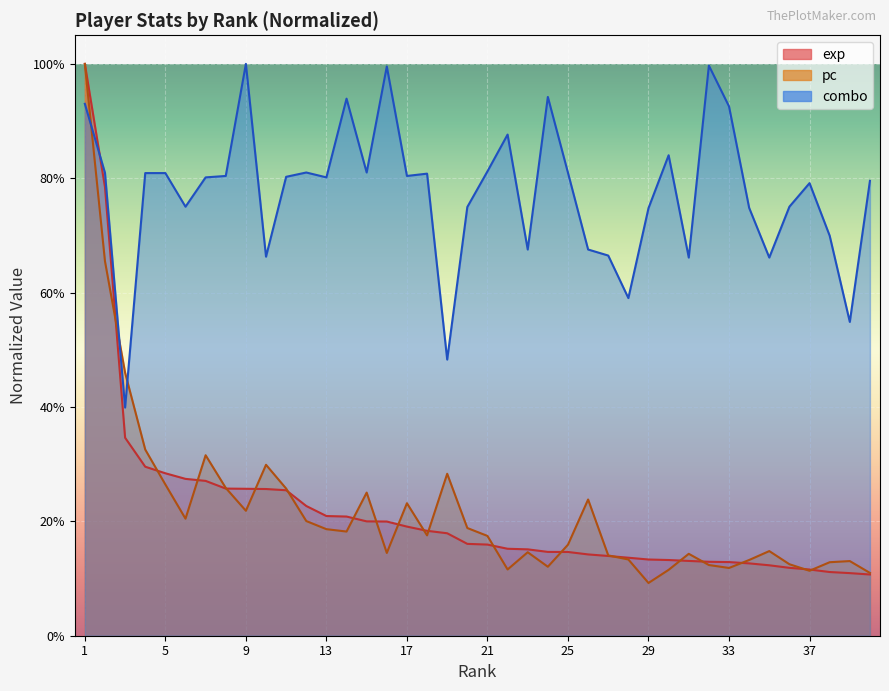

True or false: exp has a value of 0.2 at 26.

False